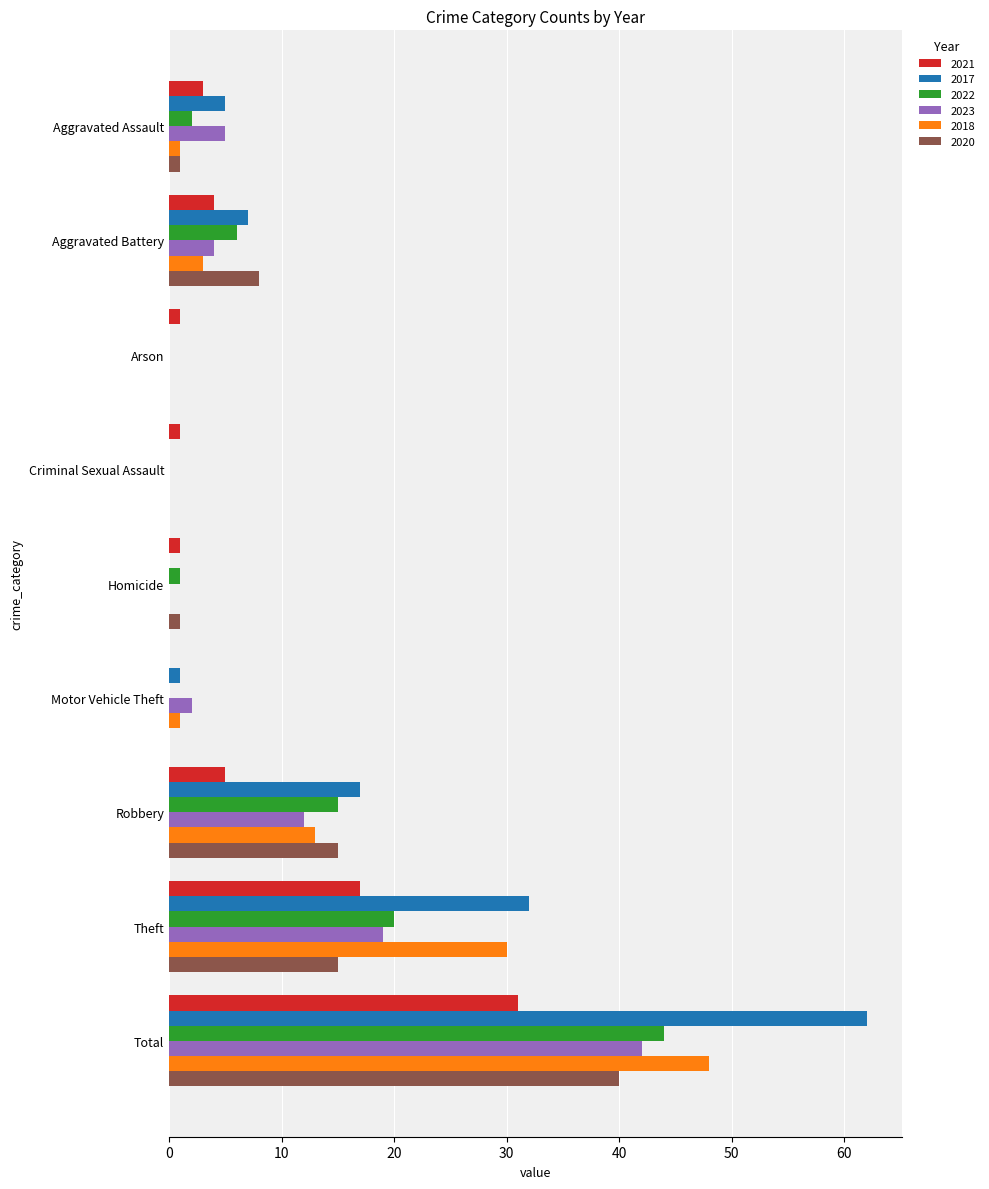

What are all the series names shown in the legend?

2021, 2017, 2022, 2023, 2018, 2020